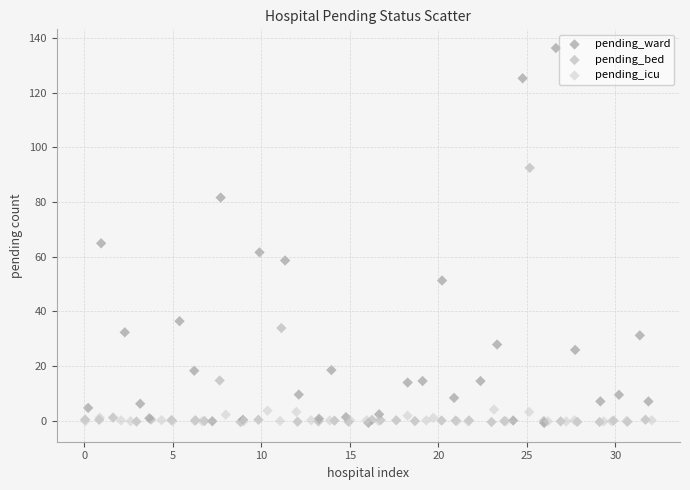

Which series has the largest Y range (max minus min)?

pending_ward